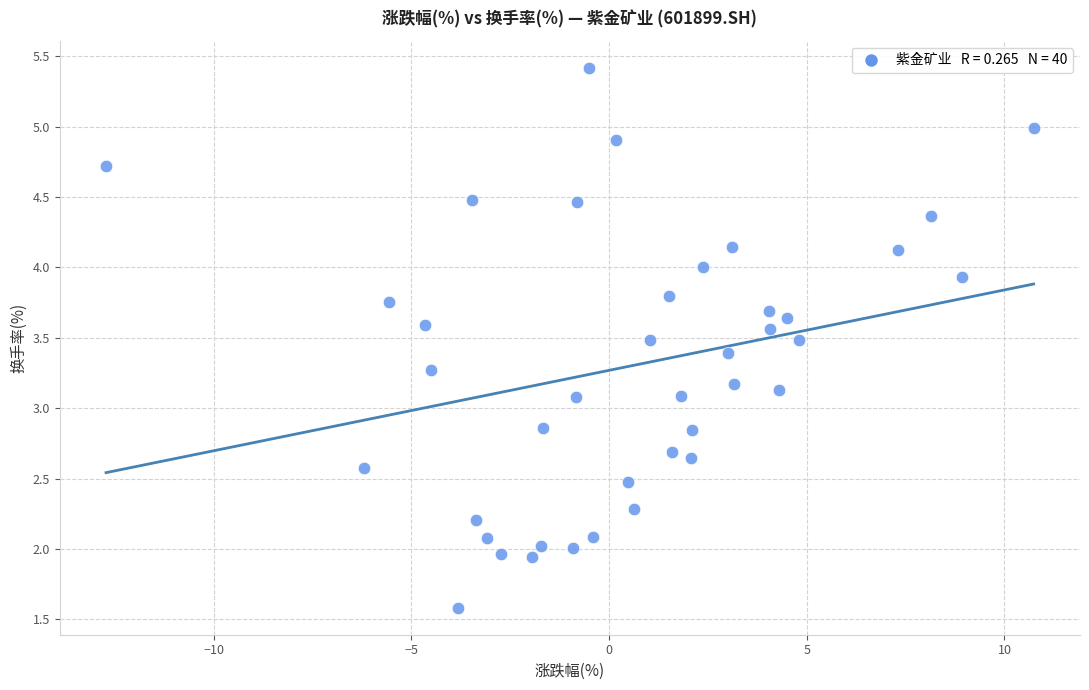

What is the range of X values (max minus min)?

23.5